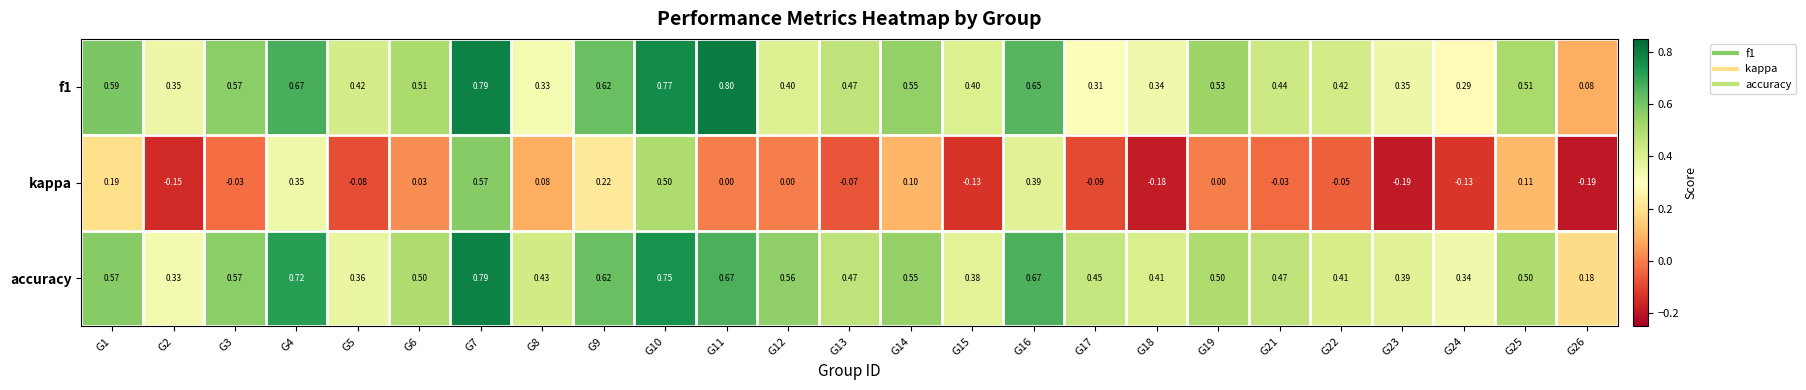

Is the value of kappa at G7 greater than the value of f1 at G5?

Yes